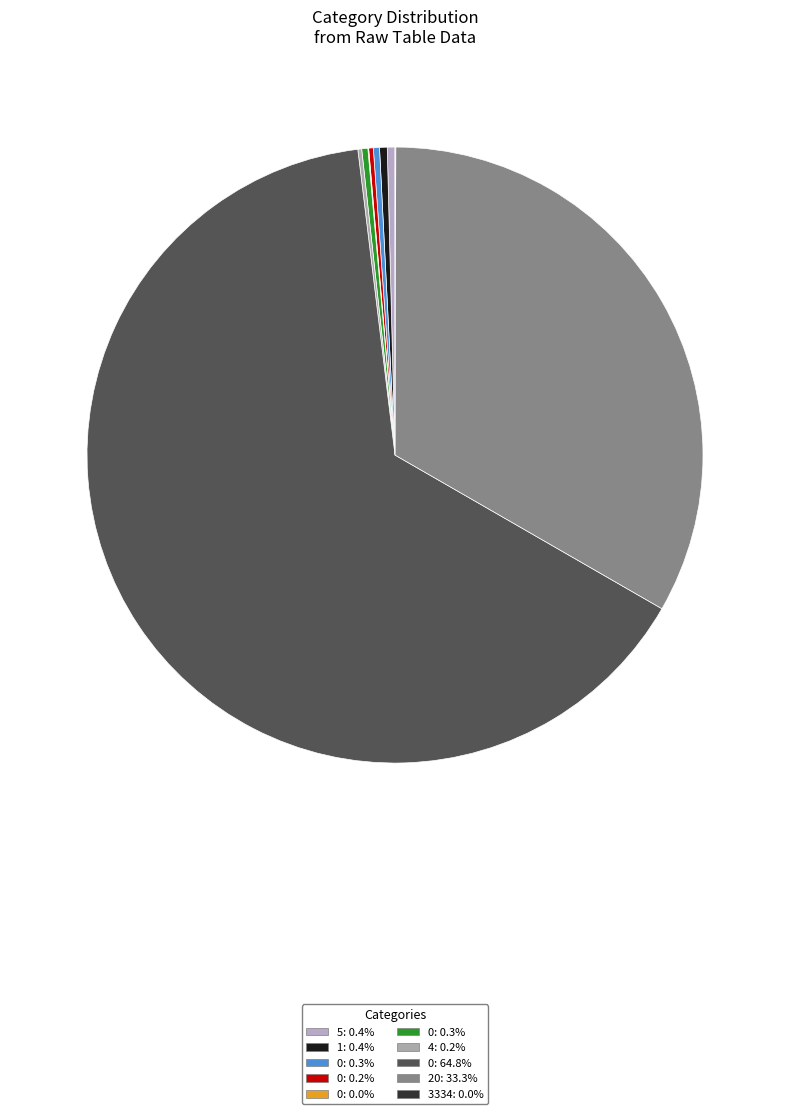

How many segments does this pie chart have?

10